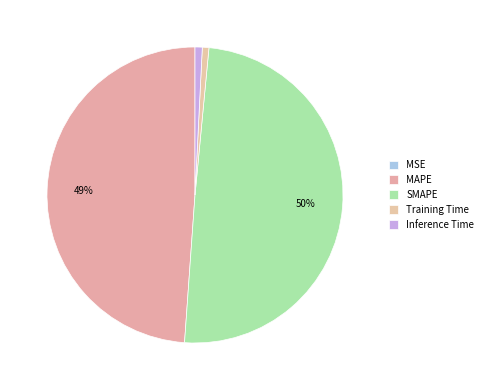

How many slices are in this pie chart?

5